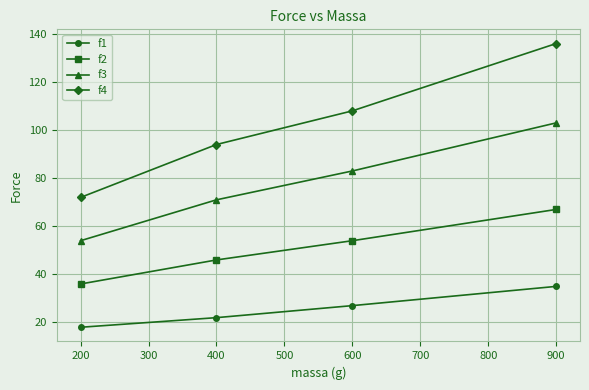

What is the difference between the highest and lowest values at 200?

54